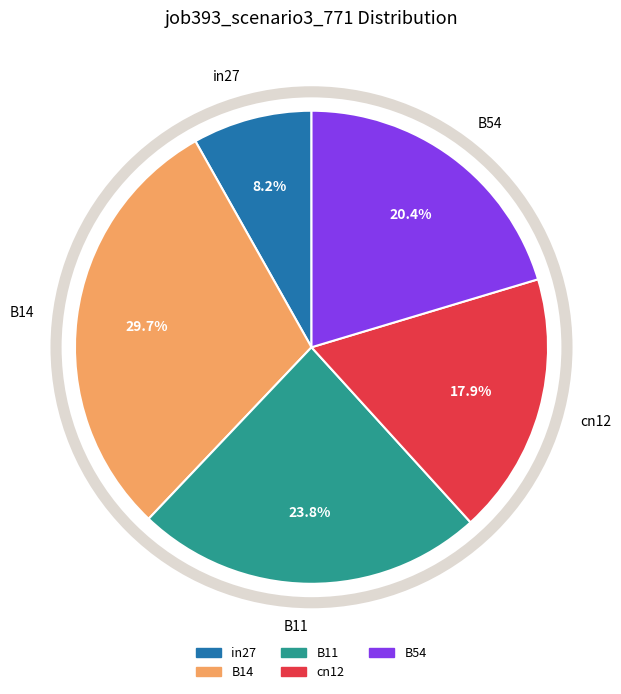

What is the smallest slice in the pie chart?

in27